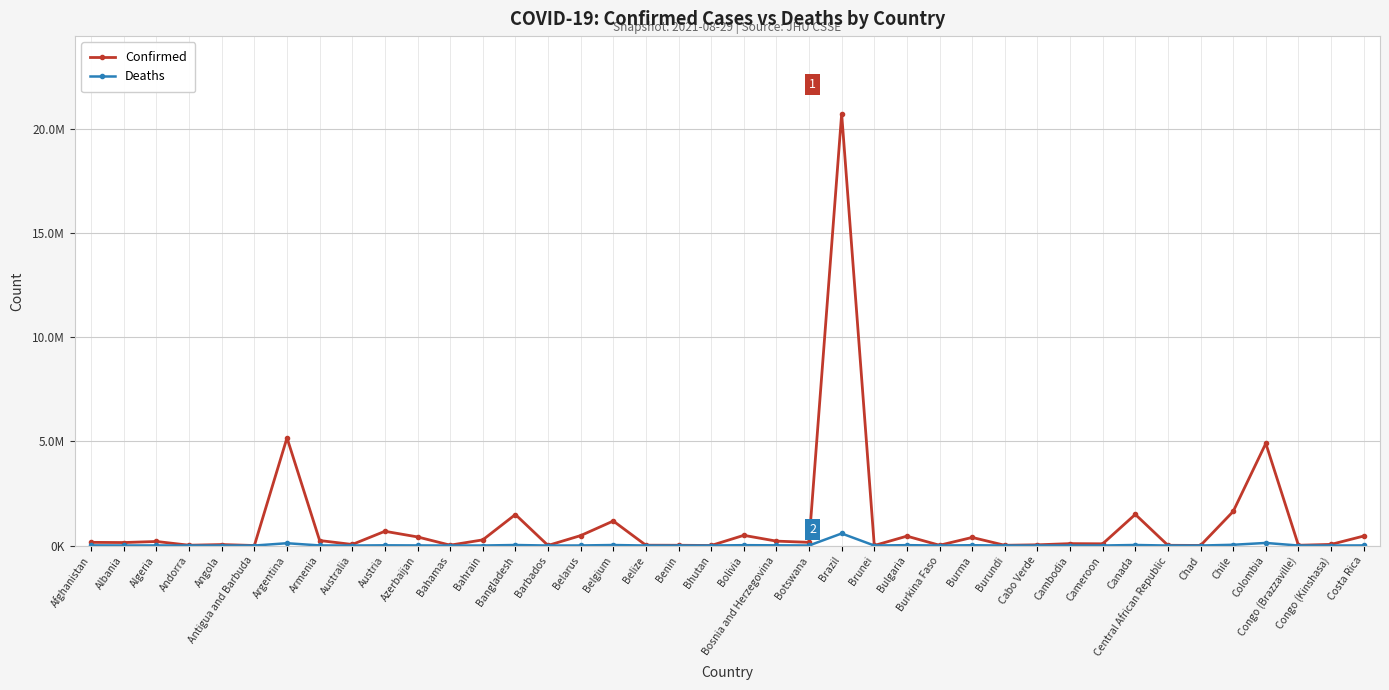

Rank the categories by Deaths value from highest to lowest.

Brazil, Colombia, Argentina, Chile, Canada, Bangladesh, Belgium, Bulgaria, Bolivia, Burma, Austria, Bosnia and Herzegovina, Afghanistan, Azerbaijan, Costa Rica, Algeria, Armenia, Belarus, Albania, Botswana, Cambodia, Bahrain, Cameroon, Angola, Congo (Kinshasa), Australia, Belize, Bahamas, Cabo Verde, Congo (Brazzaville), Chad, Burkina Faso, Andorra, Benin, Central African Republic, Barbados, Antigua and Barbuda, Burundi, Brunei, Bhutan